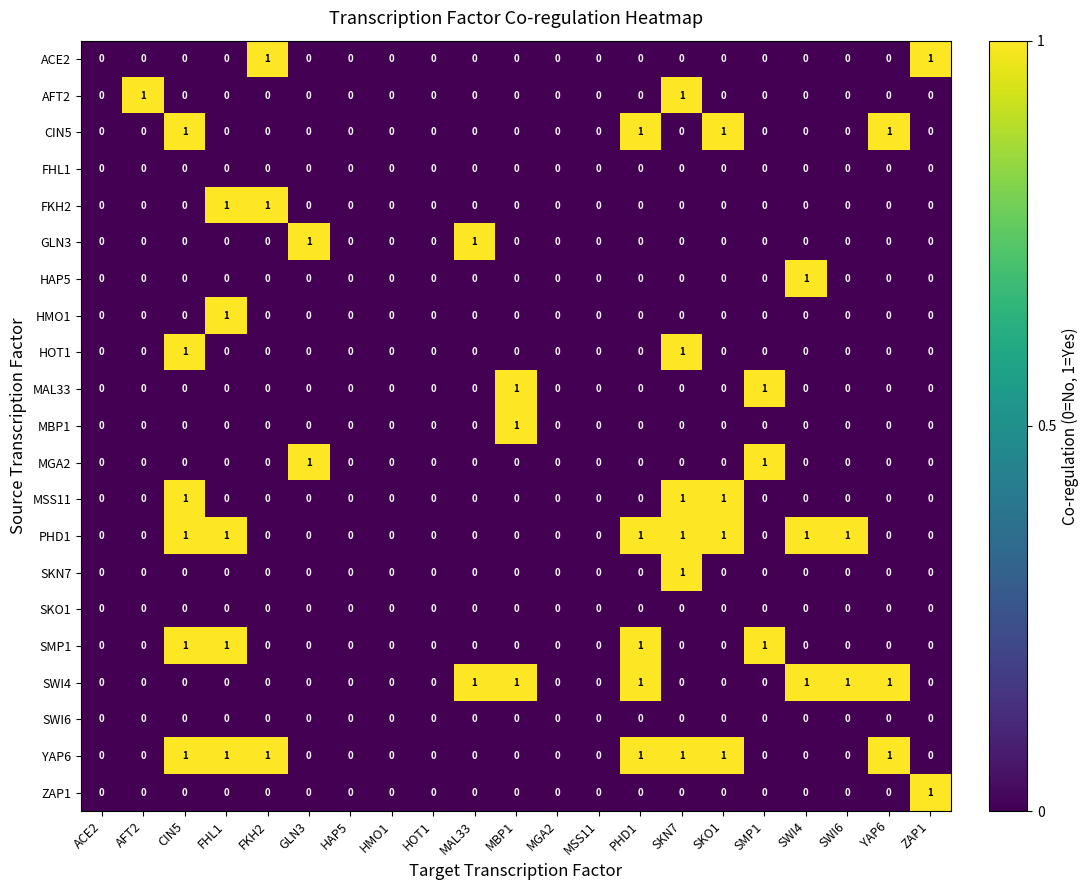

What is the total value across all series at SKO1?

4